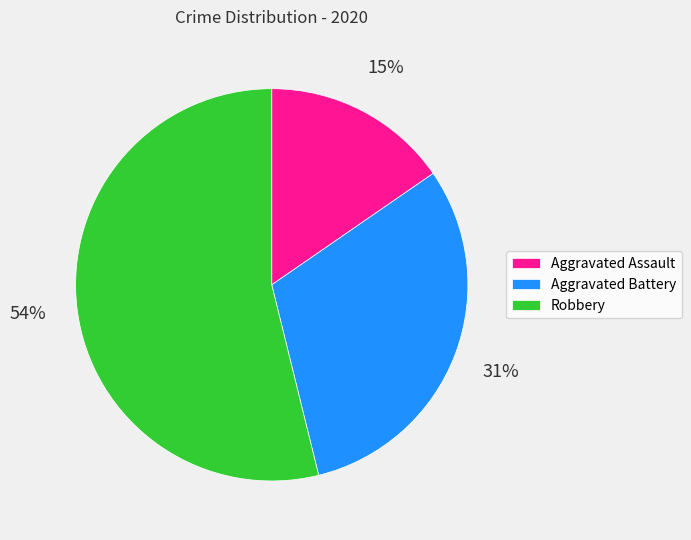

True or false: Robbery accounts for 54% of the total.

True